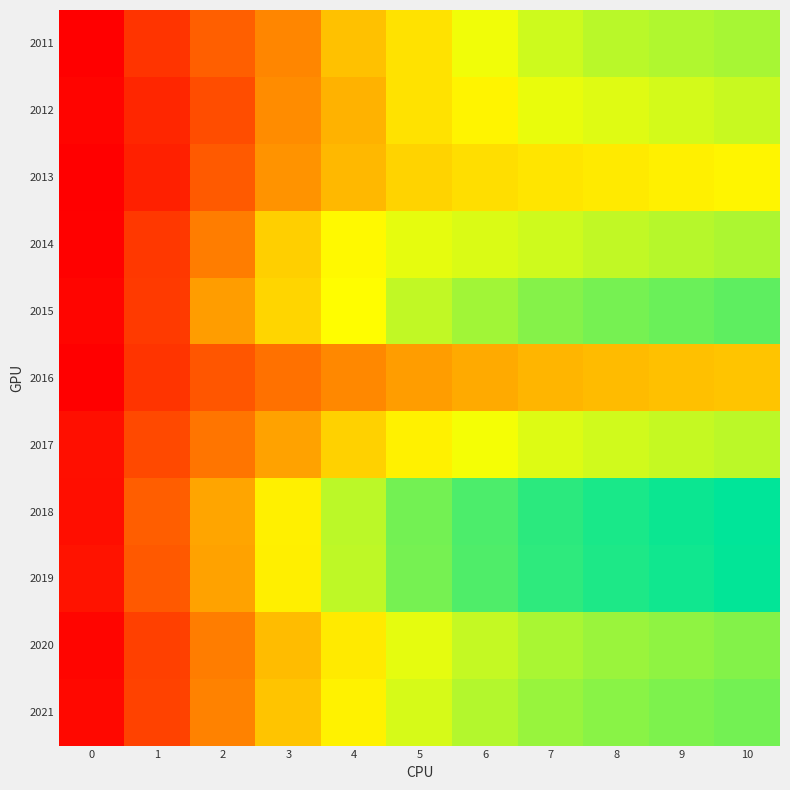

What is the smallest value displayed?

3504.0